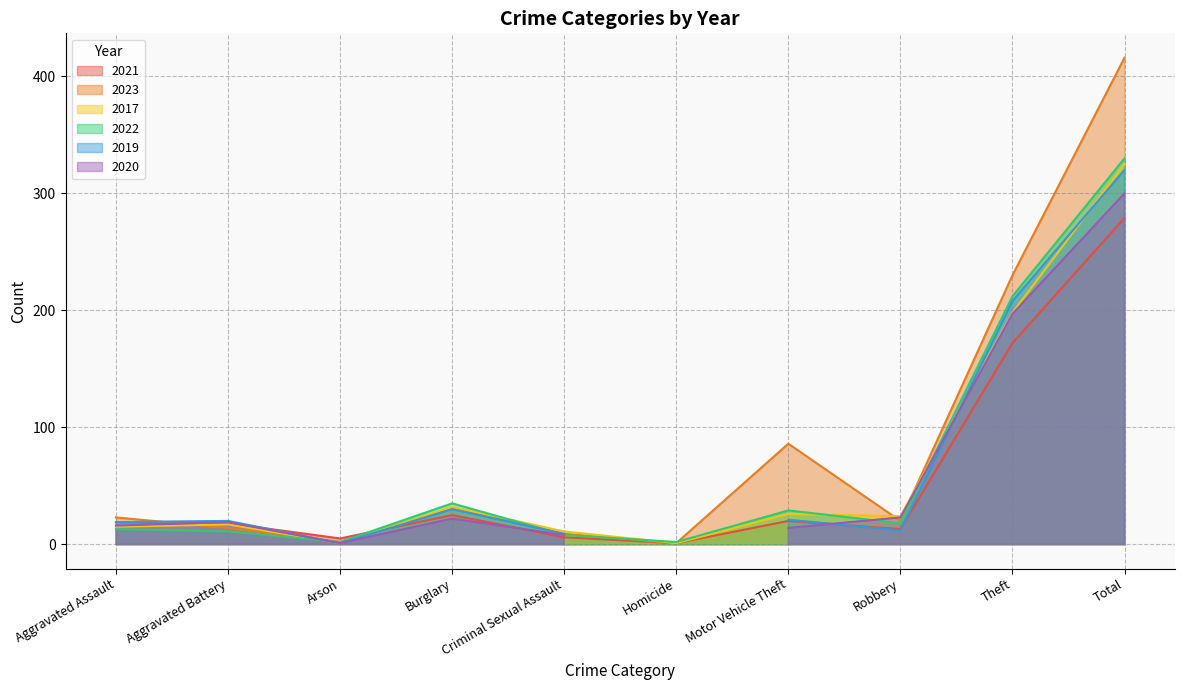

Which has a higher value, Robbery or Aggravated Battery?

Aggravated Battery